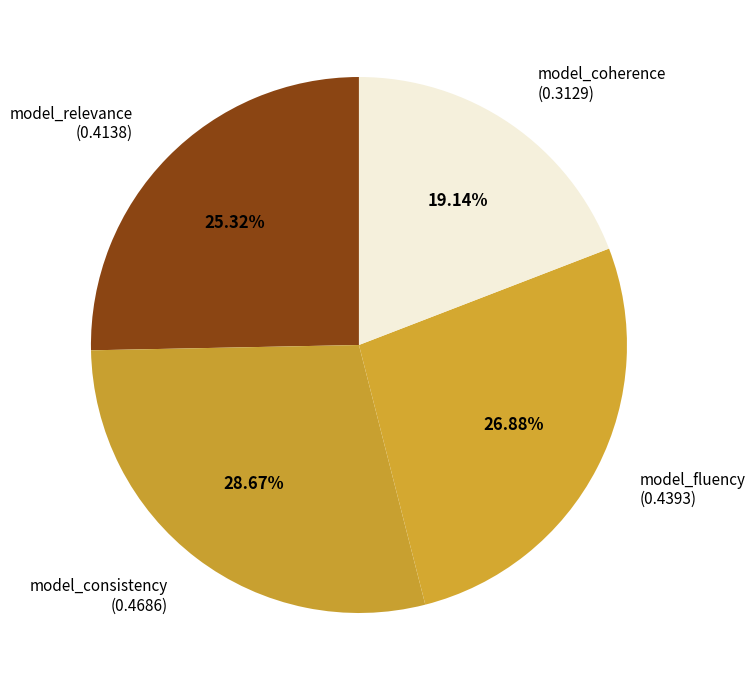

What percentage do model_coherence and model_consistency together represent?

47.8%